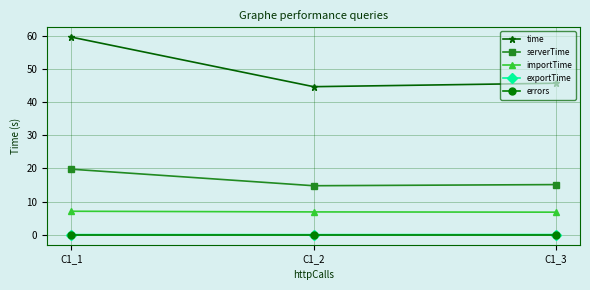

What is the sum of the time values at C1_3 and C1_1?

105.3